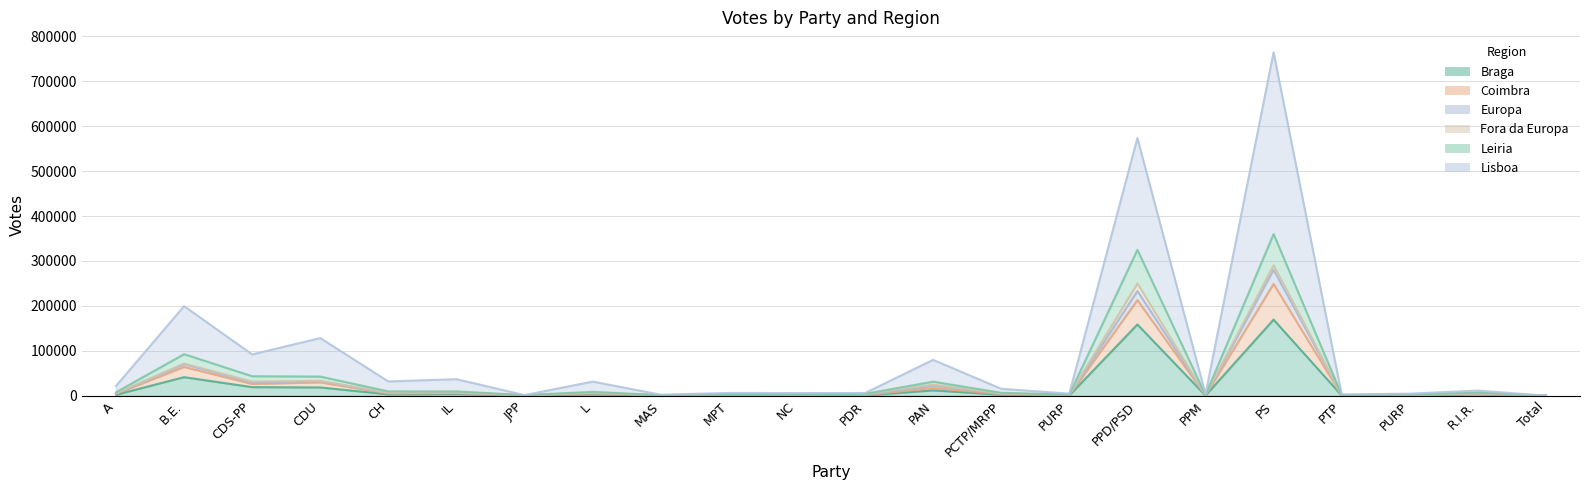

True or false: Leiria and Braga cross at least once.

False